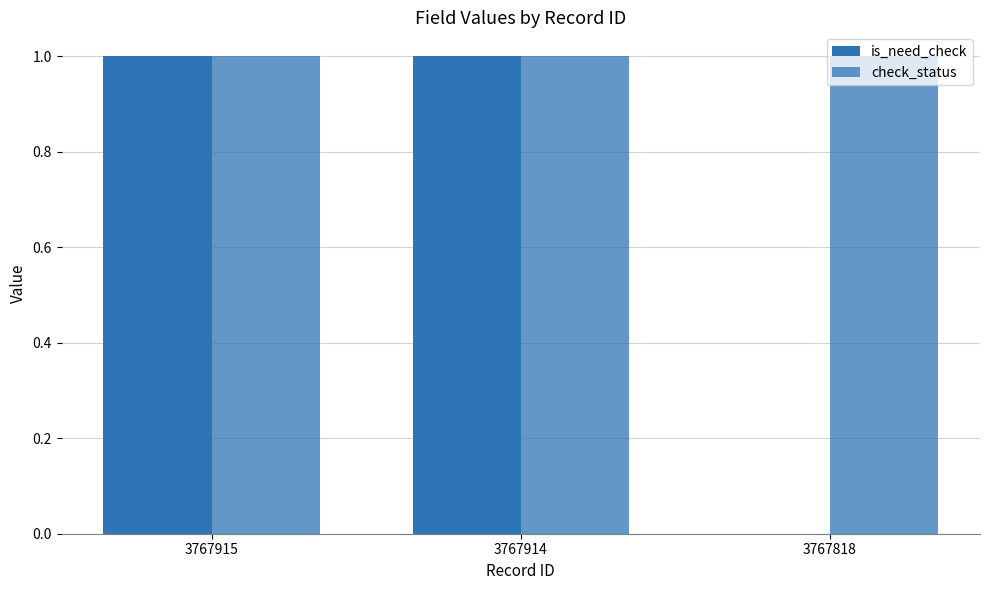

Rank the series by their maximum value, from highest to lowest.

is_need_check, check_status